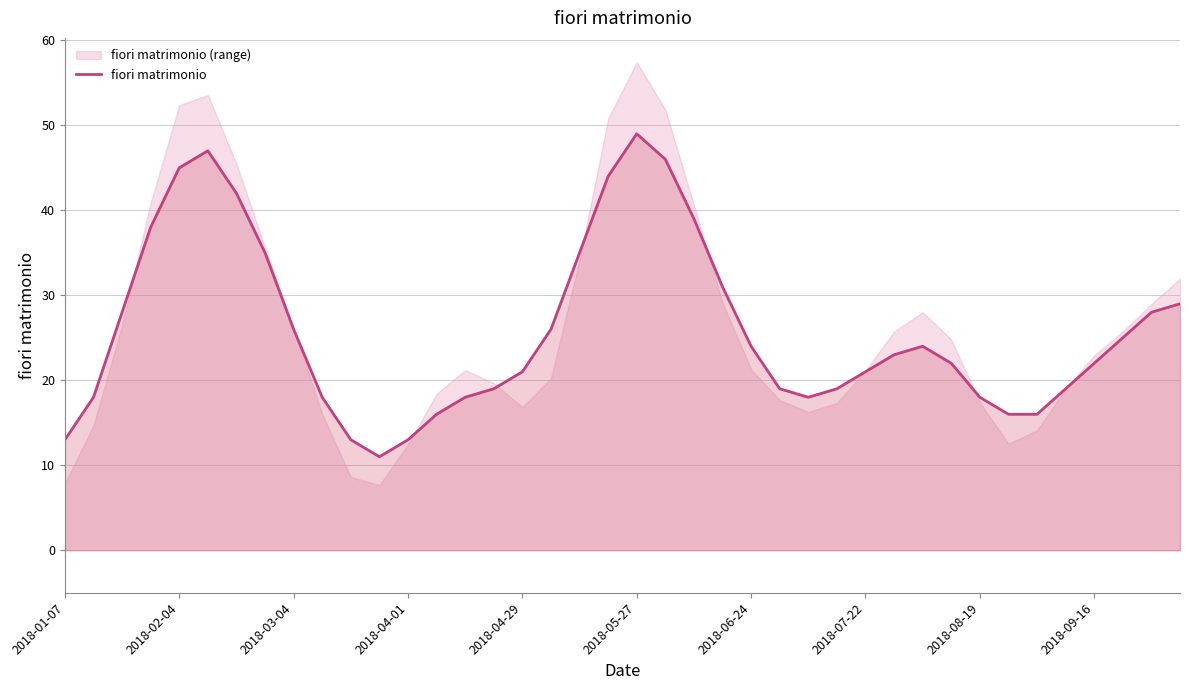

What is the maximum value shown in the chart?

49